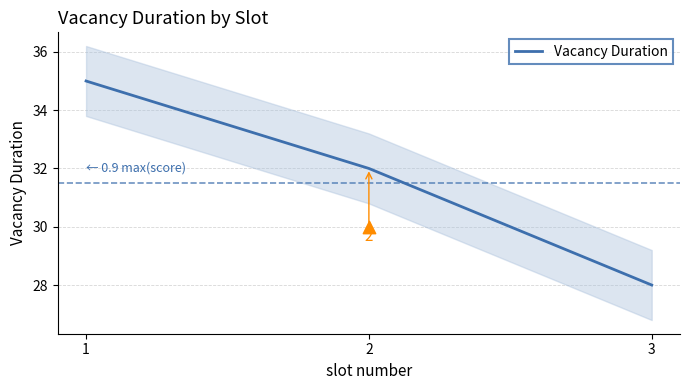

What is the change in value from 1 to 2?

-3